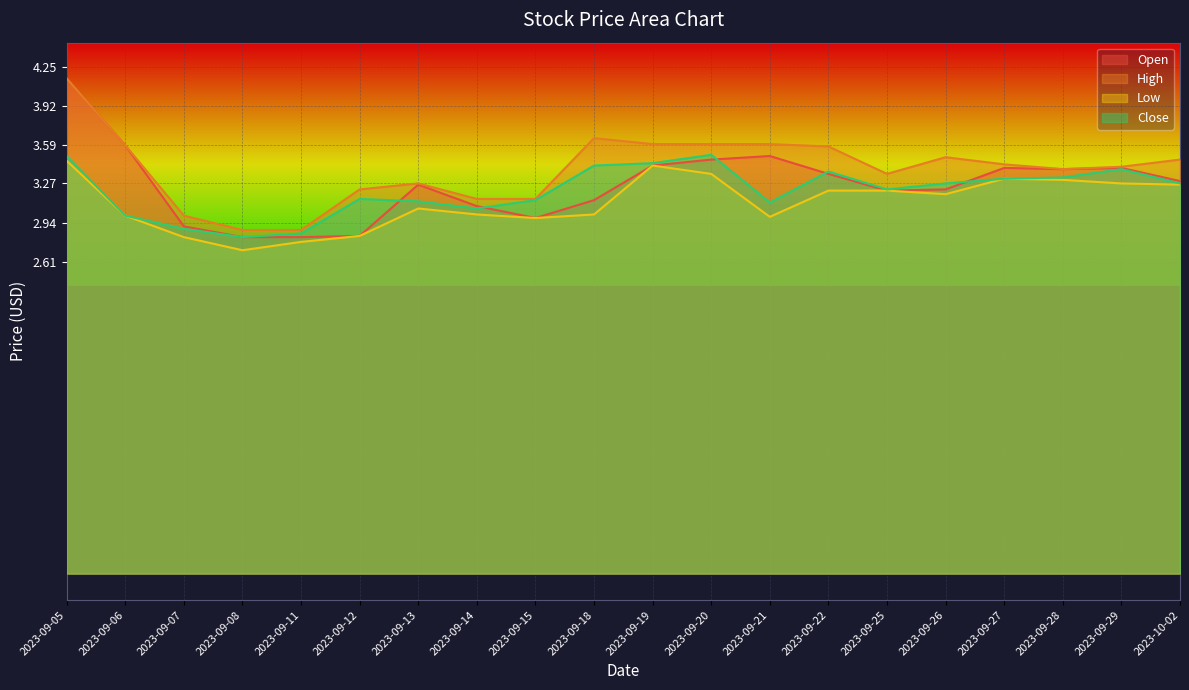

True or false: Close has more than 1 points higher than both neighbors.

True